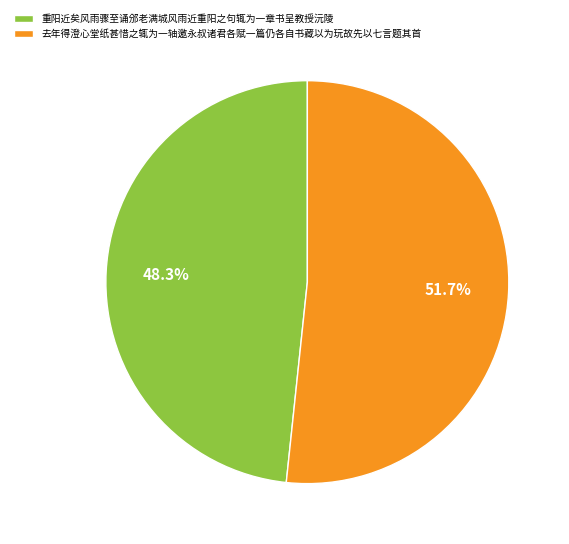

Count the number of slices in the pie.

2